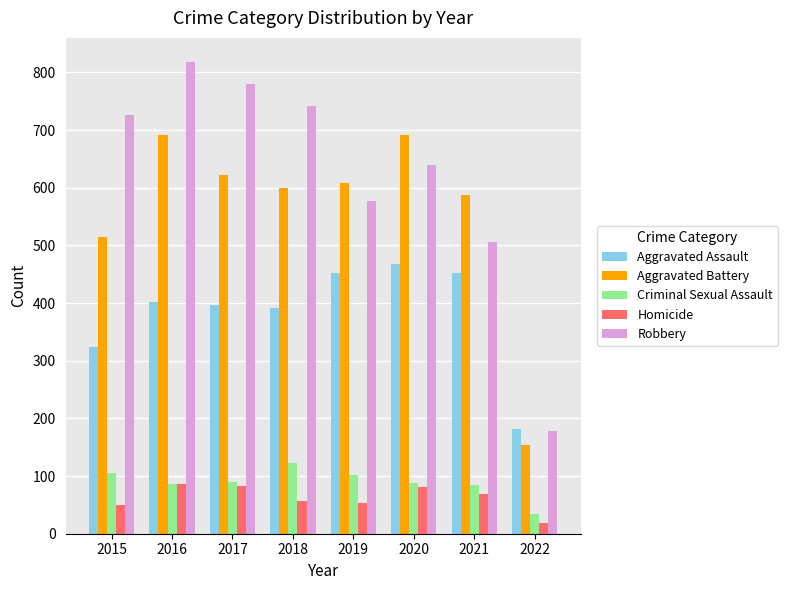

Rank the series at 2017 from highest to lowest value.

Robbery, Aggravated Battery, Aggravated Assault, Criminal Sexual Assault, Homicide